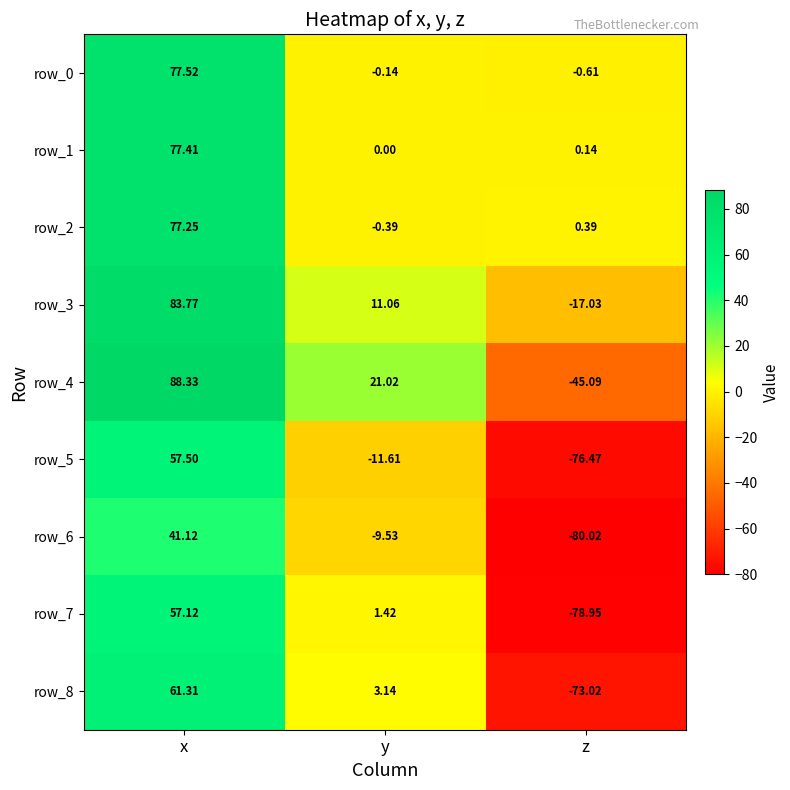

Which series has the largest total across all categories?

row_3